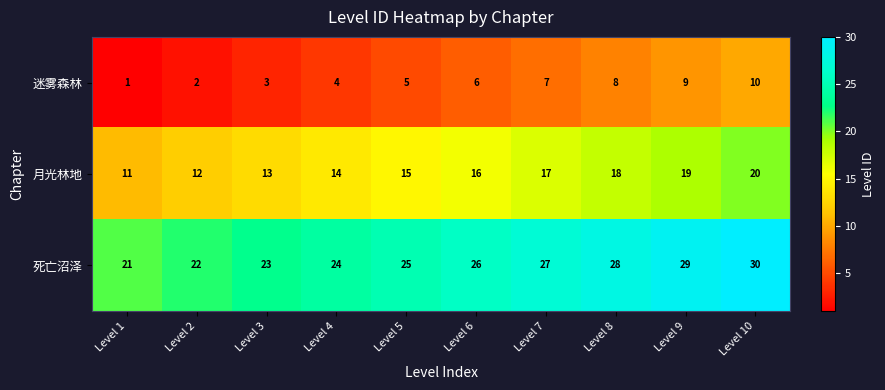

What is the difference between the maximum and minimum values in the 死亡沼泽 series?

9